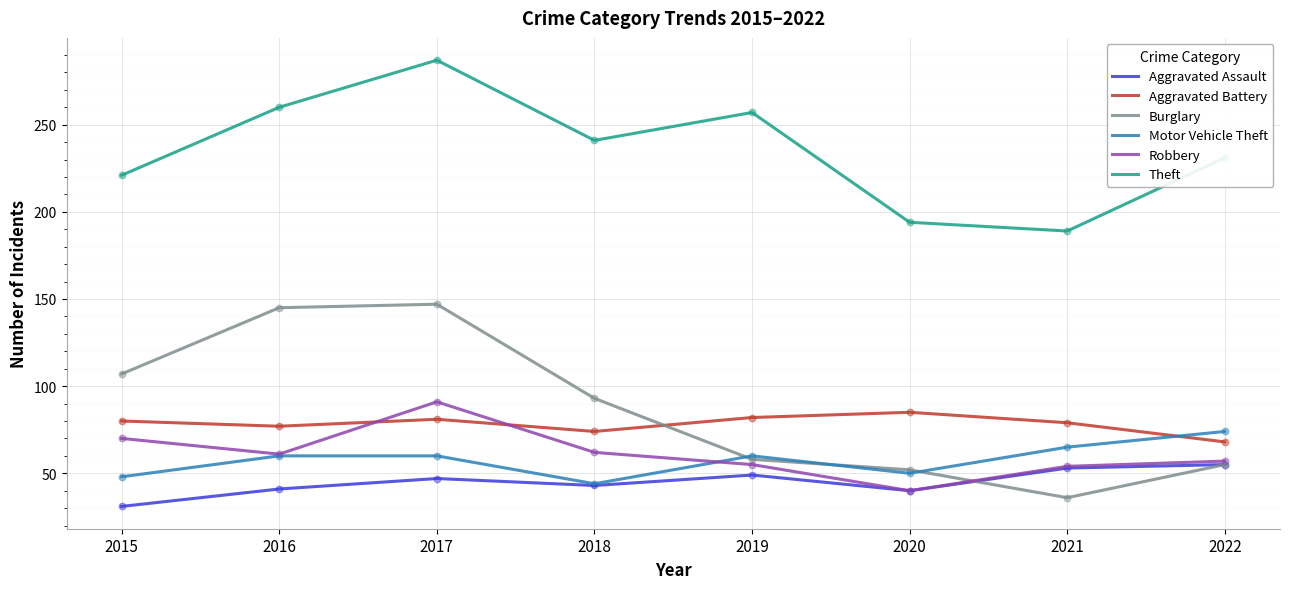

What are all the series names shown in the legend?

Aggravated Assault, Aggravated Battery, Burglary, Motor Vehicle Theft, Robbery, Theft